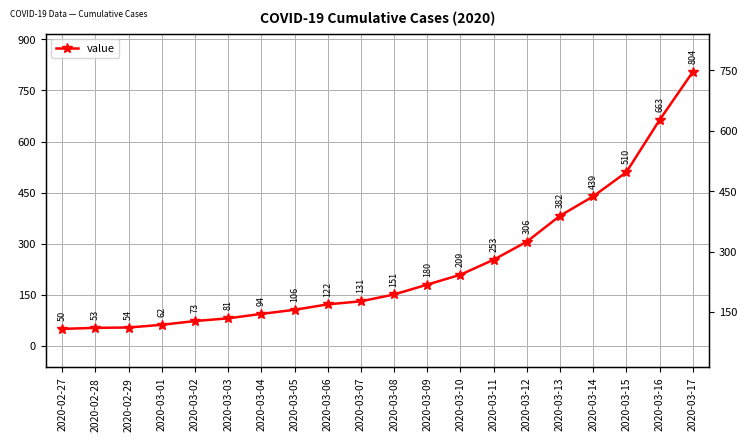

True or false: the data shows 663 at 2020-03-16.

True